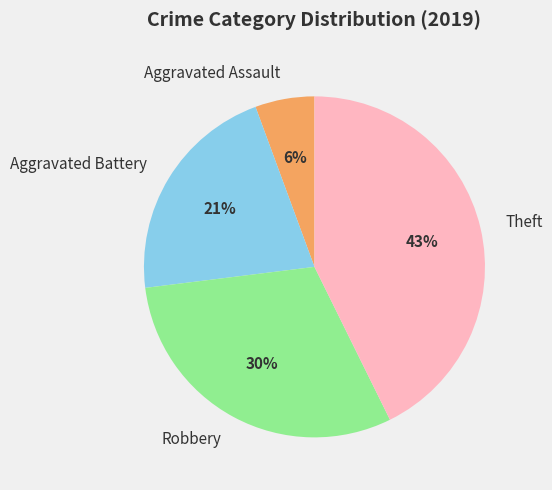

How many slices are in this pie chart?

4